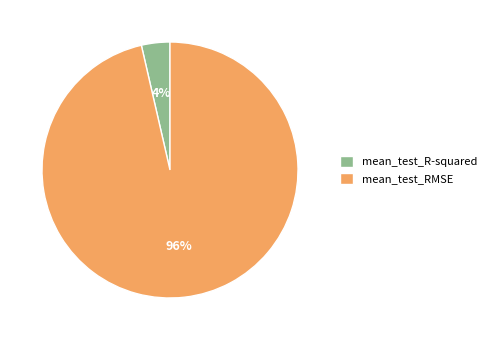

What percentage is the mean_test_R-squared slice, to the nearest percent?

4%